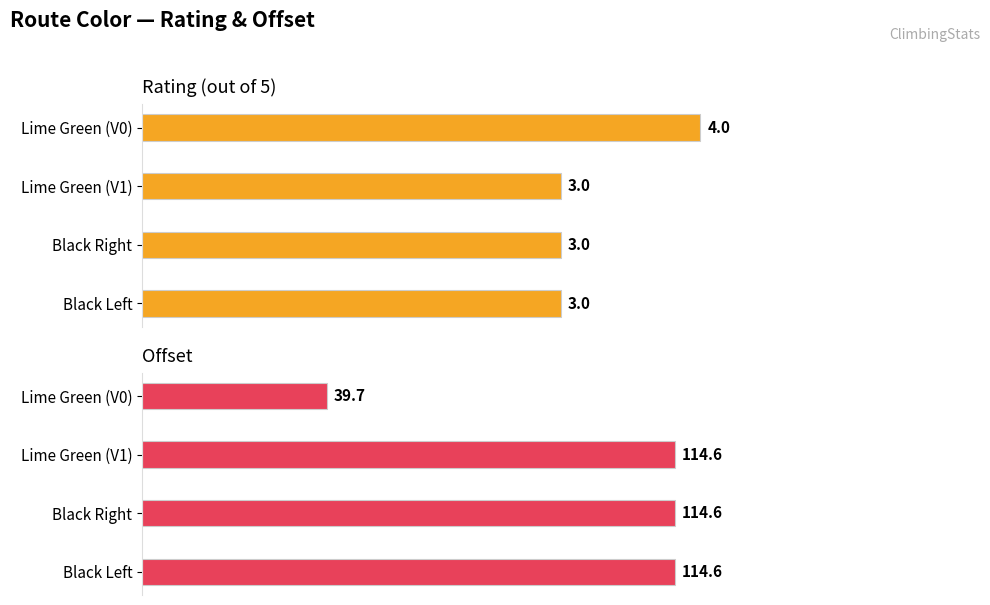

At how many categories does at least one series exceed 35?

4